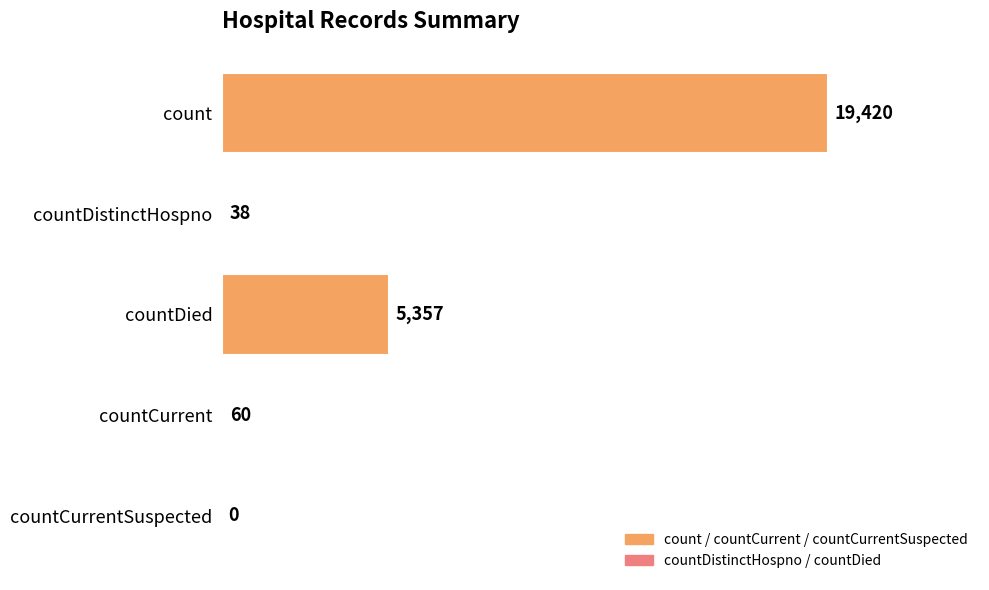

At which label is the value closest to 9710?

countDied